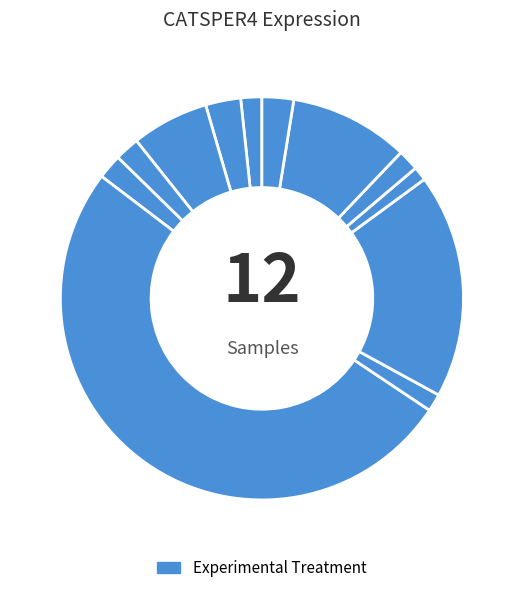

To the nearest percent, what is the difference between the largest and smallest slice percentages?

50%